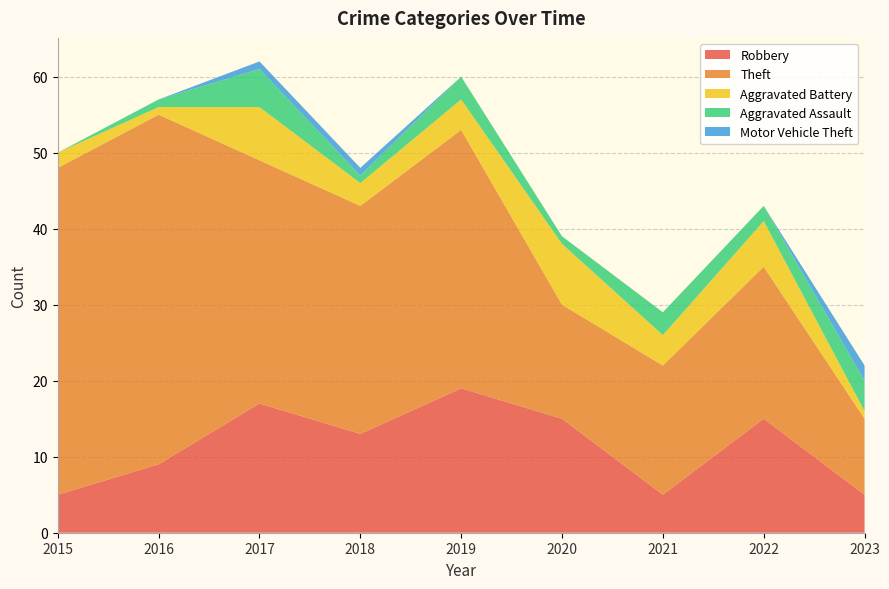

Reading left to right, list all the values displayed in this chart.

Robbery: 2015=5	2016=9	2017=17	2018=13	2019=19	2020=15	2021=5	2022=15	2023=5
Theft: 2015=43	2016=46	2017=32	2018=30	2019=34	2020=15	2021=17	2022=20	2023=10
Aggravated Battery: 2015=2	2016=1	2017=7	2018=3	2019=4	2020=8	2021=4	2022=6	2023=1
Aggravated Assault: 2015=0	2016=1	2017=5	2018=1	2019=3	2020=1	2021=3	2022=2	2023=4
Motor Vehicle Theft: 2015=0	2016=0	2017=1	2018=1	2019=0	2020=0	2021=0	2022=0	2023=2